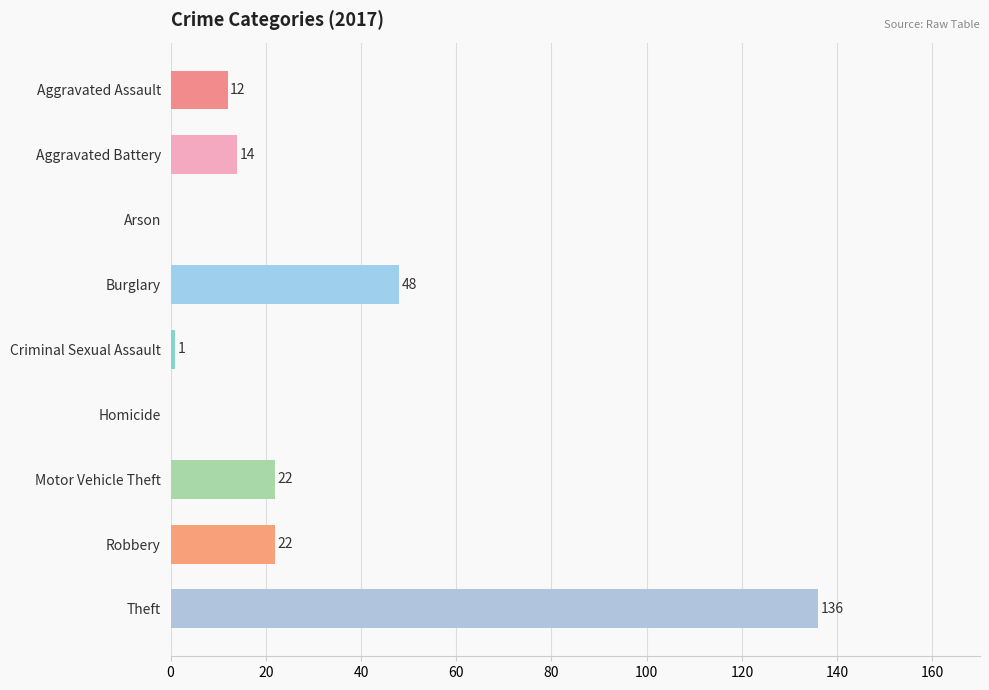

Reading top to bottom, list all the values displayed in this chart.

Aggravated Assault=12	Aggravated Battery=14	Arson=0	Burglary=48	Criminal Sexual Assault=1	Homicide=0	Motor Vehicle Theft=22	Robbery=22	Theft=136